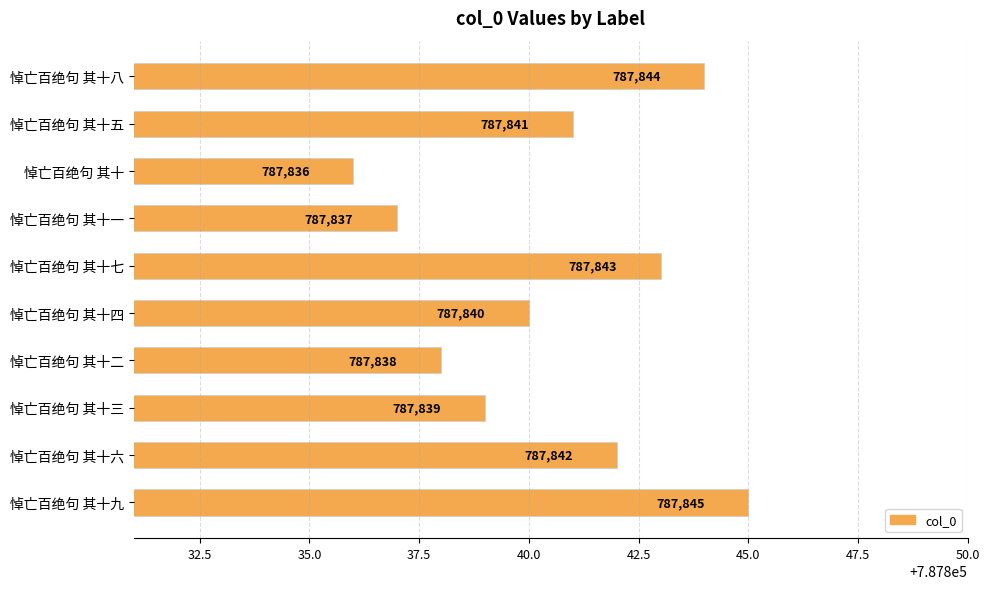

How many series are shown in this chart?

1